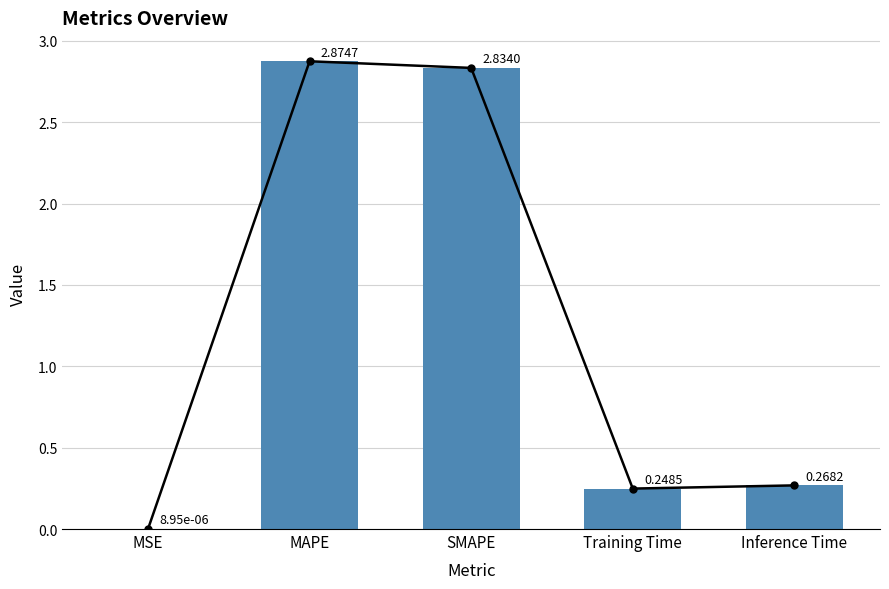

What is the change in value from SMAPE to Training Time?

-2.6